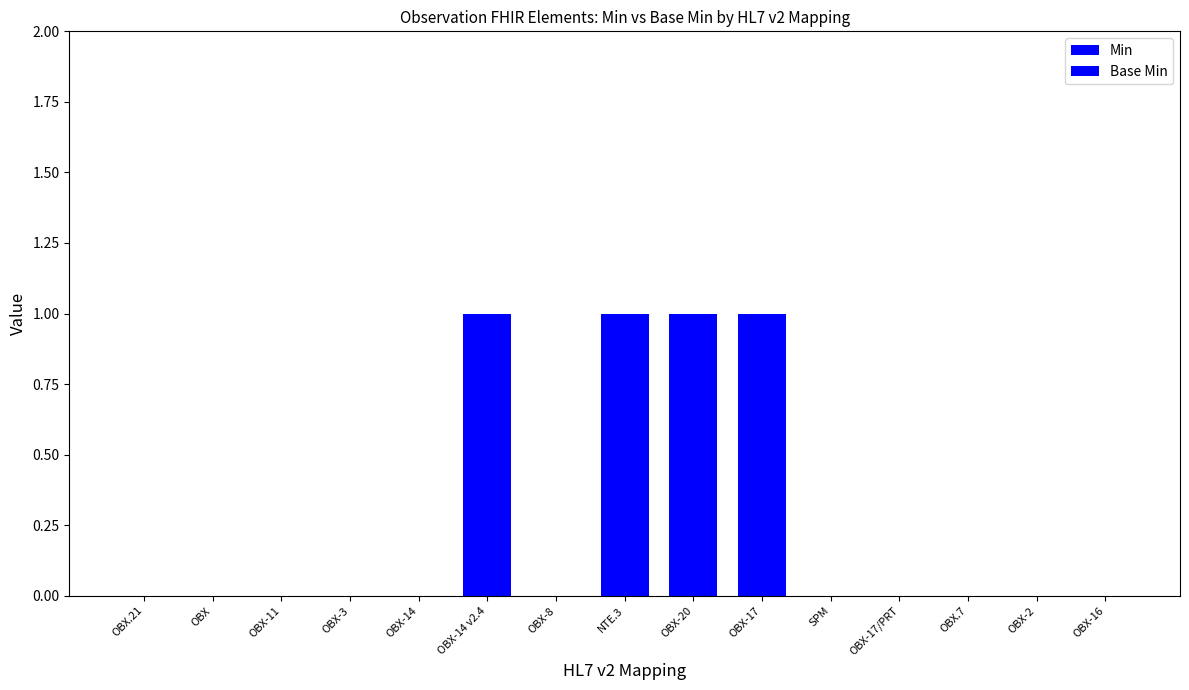

At which category is the sum across all series the highest?

OBX-14 v2.4